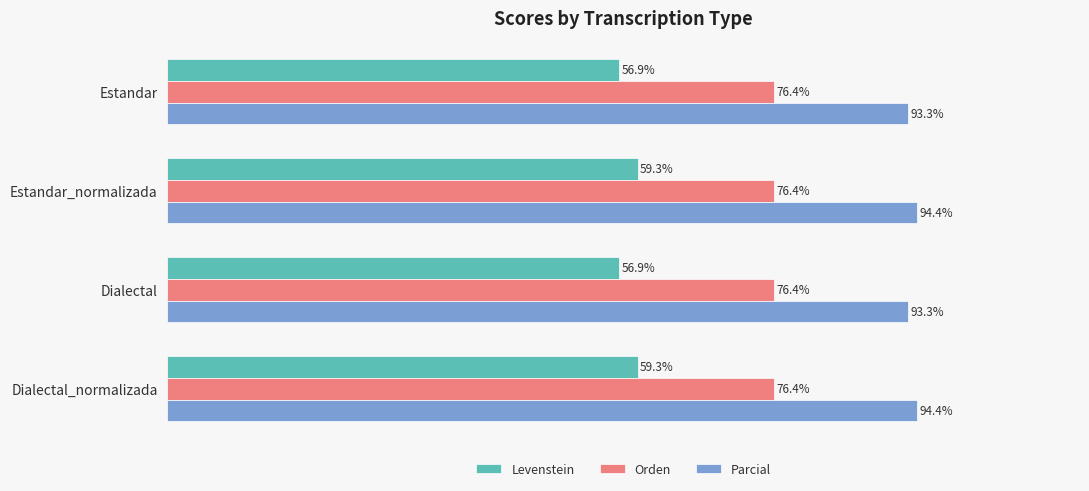

Which series has the largest range (max minus min)?

Levenstein